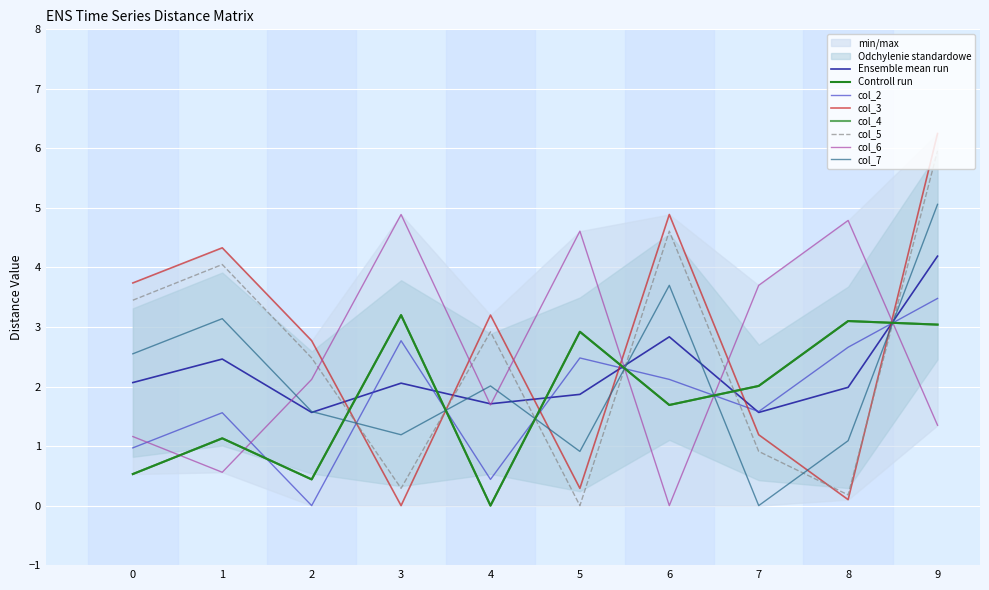

How many interior local peaks does the col_4 series have?

4